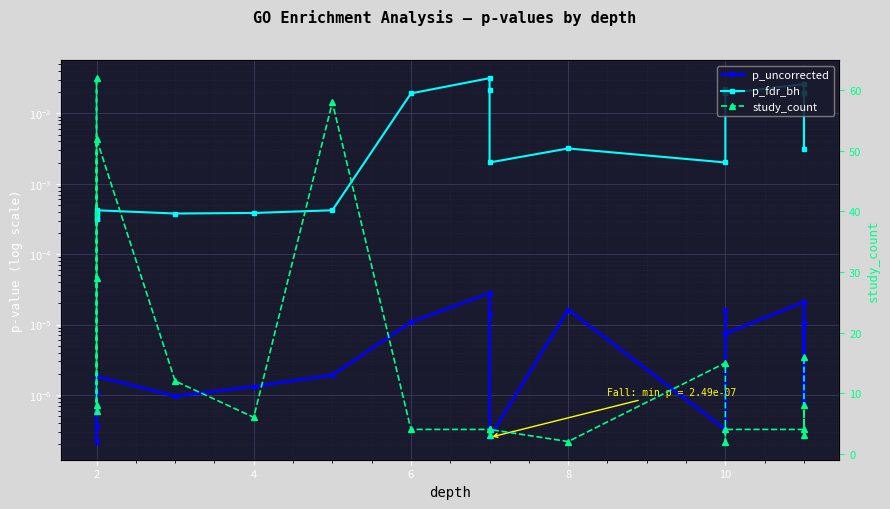

Which has a higher value, 10 or 6?

10